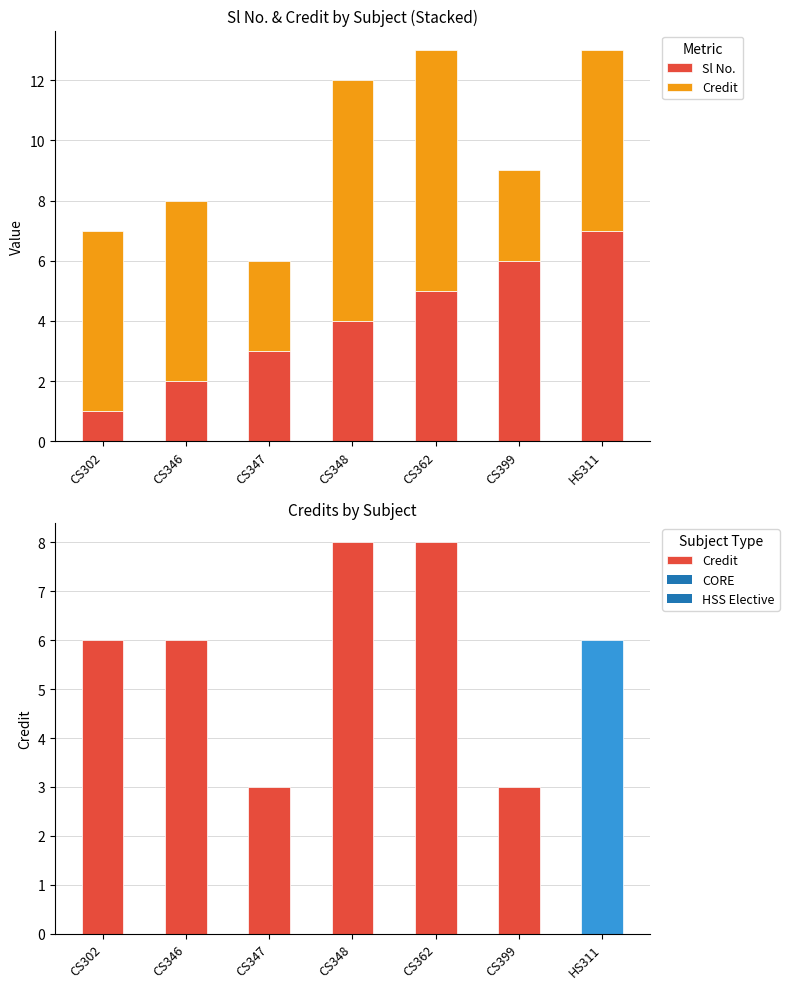

What position from the left is CS302?

1